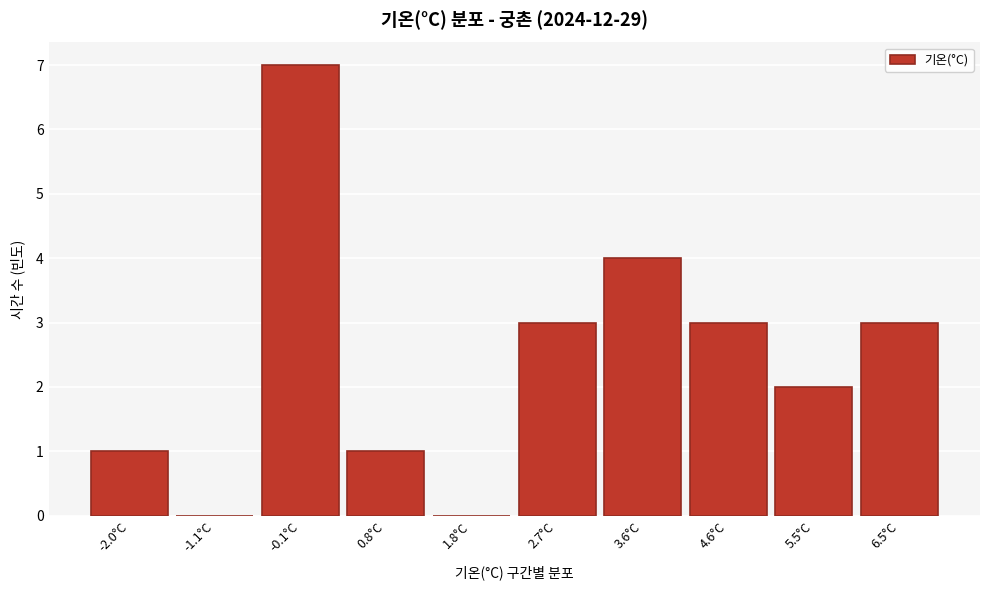

Reading left to right, list all the values displayed in this chart.

-2.0°C=1	-1.1°C=0	-0.1°C=7	0.8°C=1	1.8°C=0	2.7°C=3	3.6°C=4	4.6°C=3	5.5°C=2	6.5°C=3